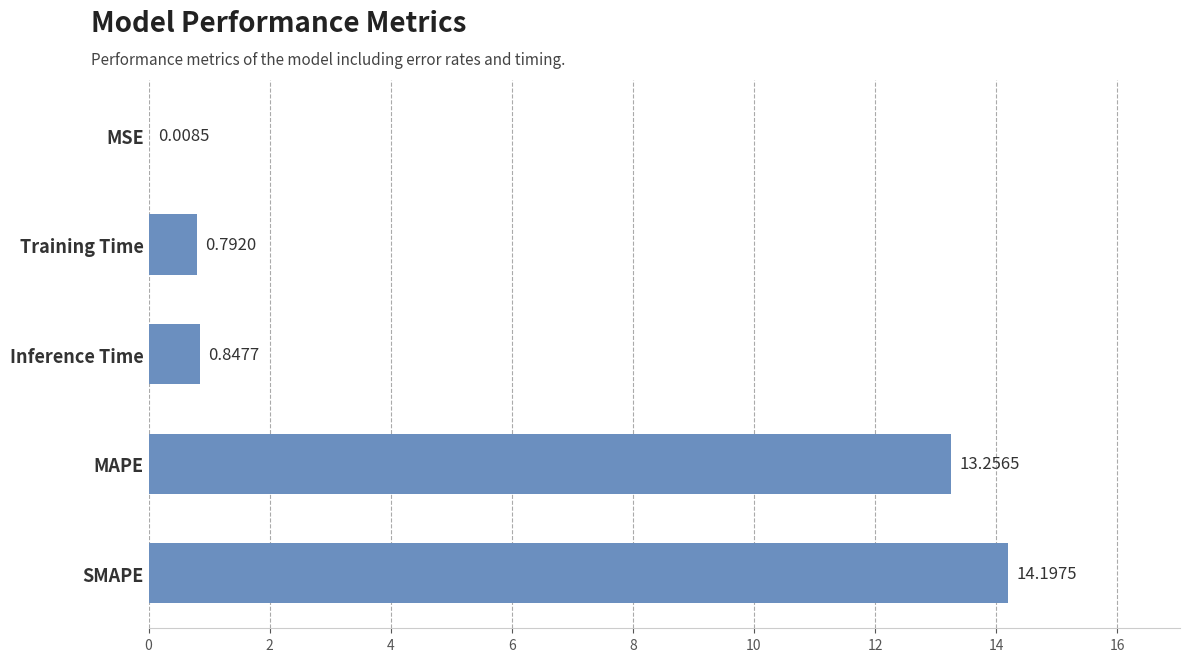

Are the bars horizontal?

Yes